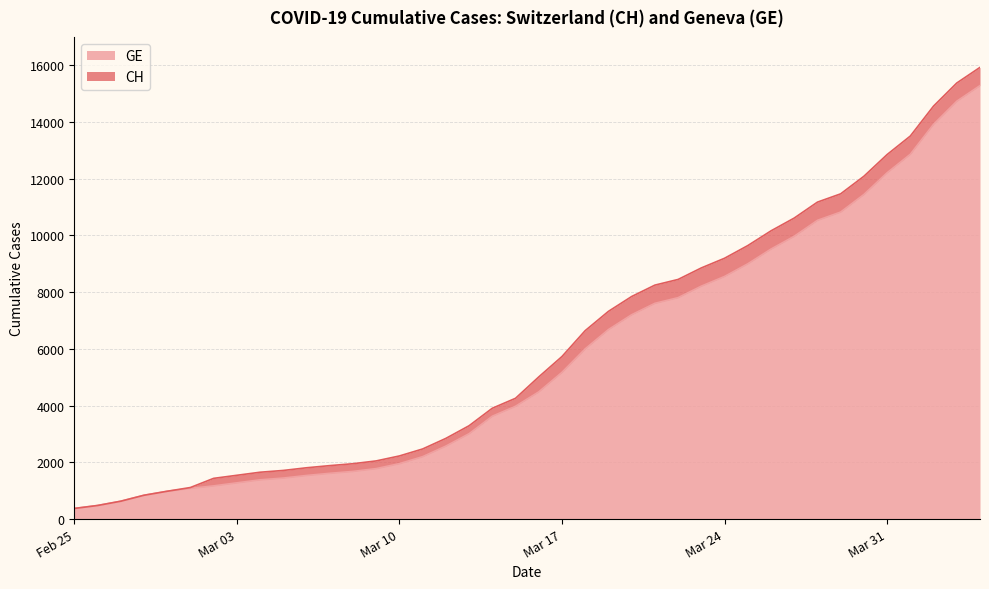

What is the total value across all series at 2020-03-06?

3347